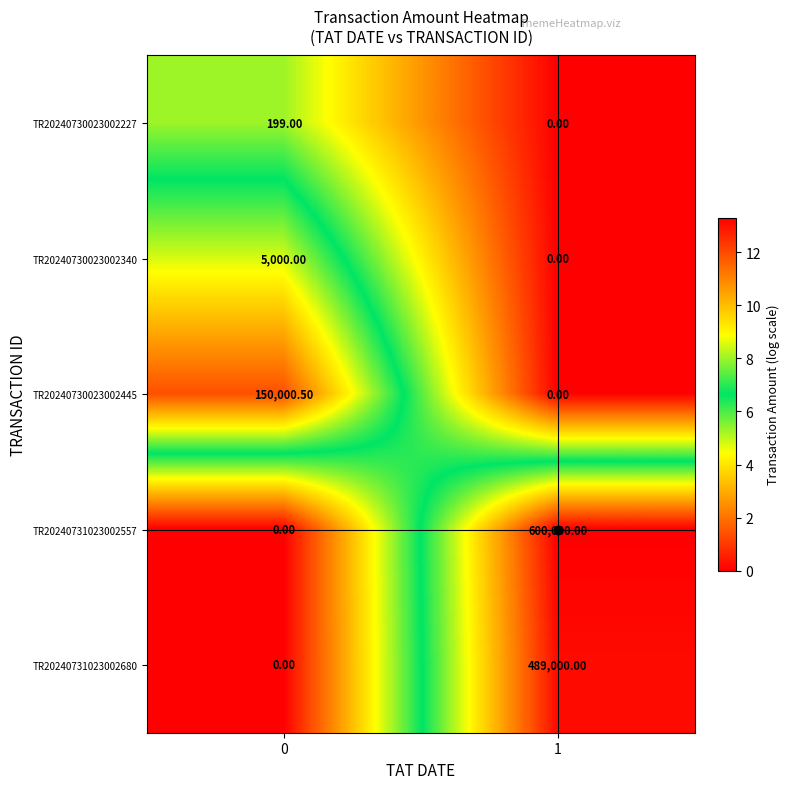

Is the value of TR20240730023002227 at 0 greater than the value of TR20240730023002445 at 0?

No